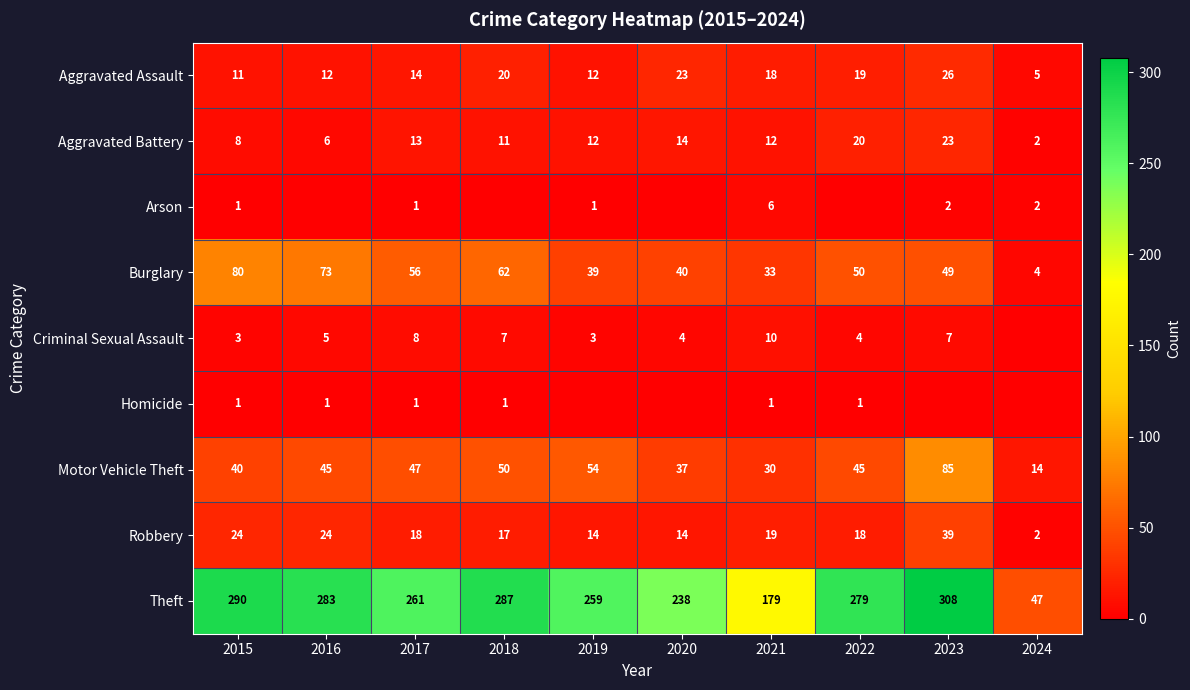

What is the total value across all series at 2017?

419